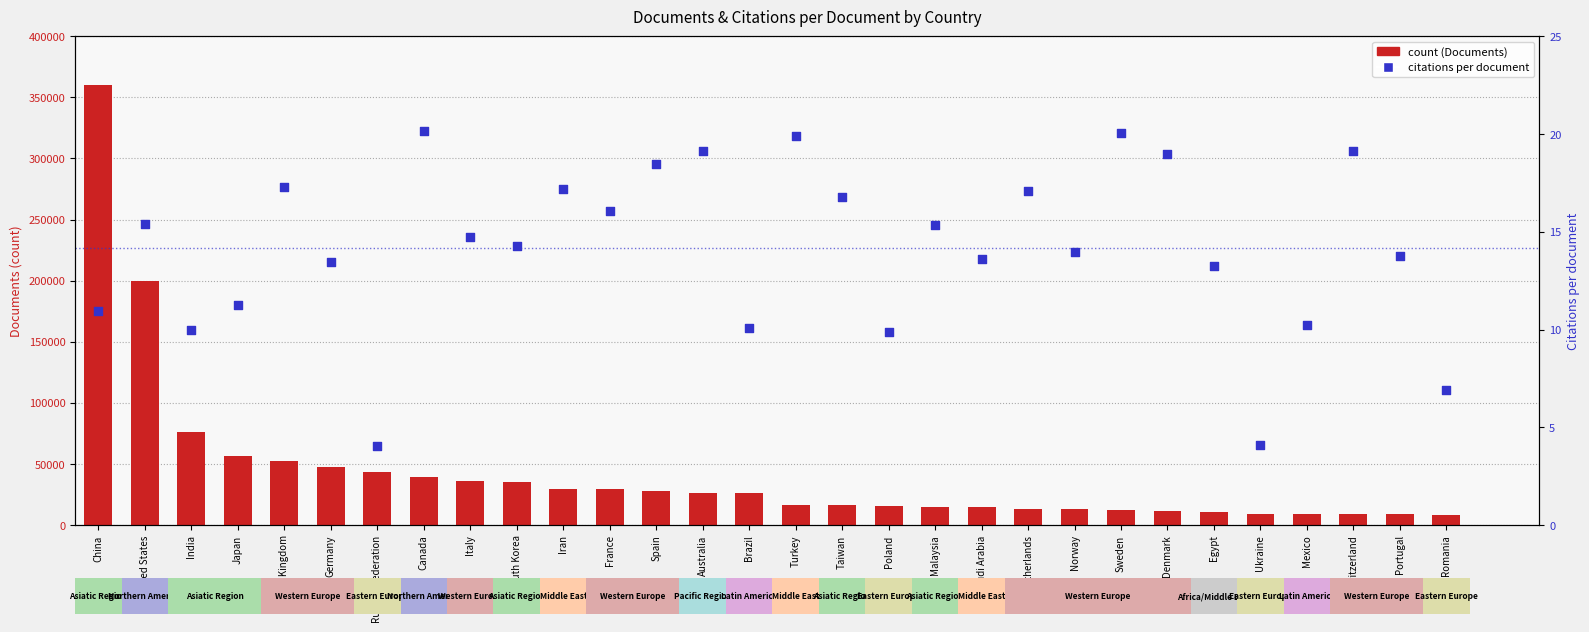

Which series has the largest Y range (max minus min)?

Documents (count)